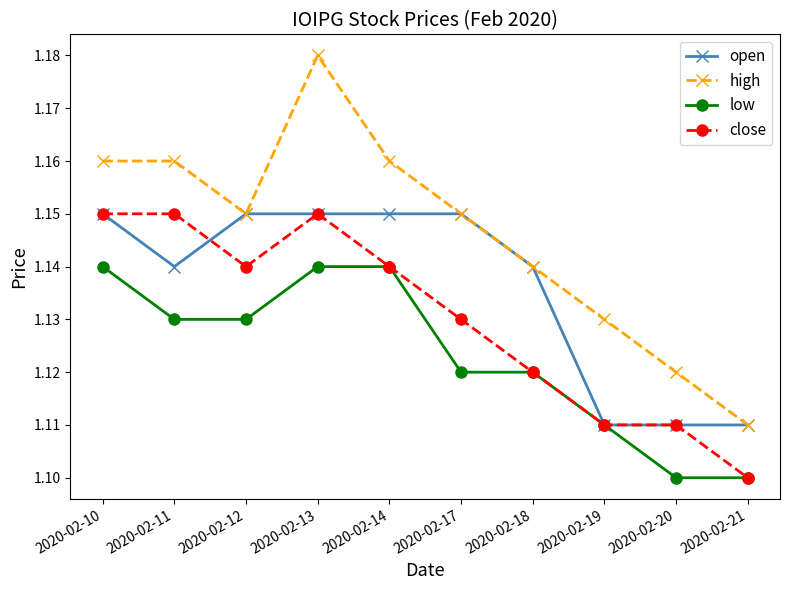

Where is high nearest to the value 1?

2020-02-21